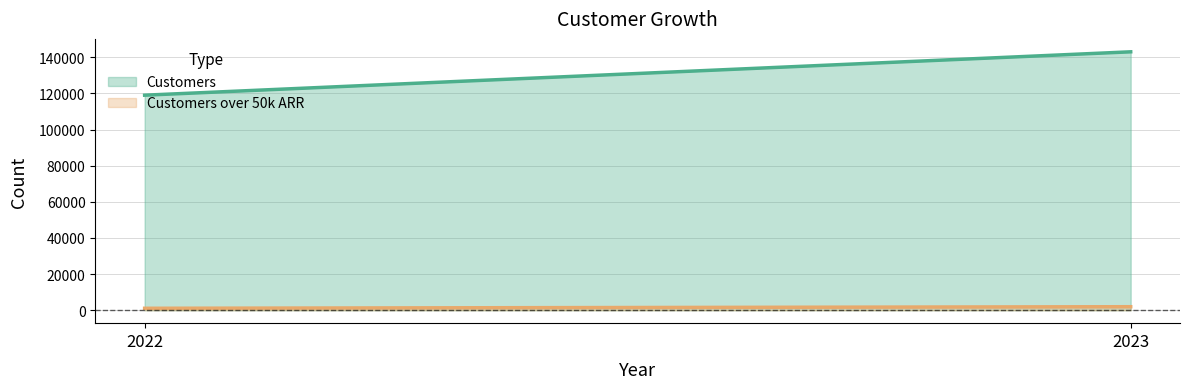

How many lines are shown in the chart?

2